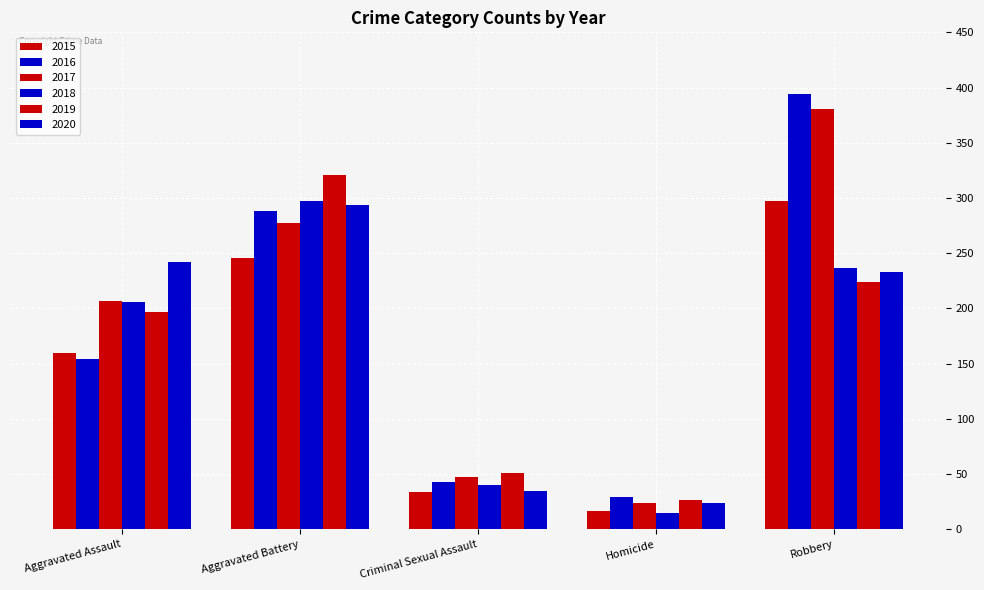

How many groups of bars are there?

5